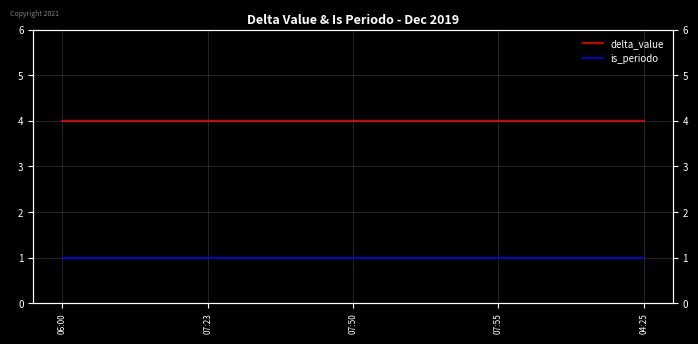

Rank the series by their maximum value, from highest to lowest.

delta_value, is_periodo